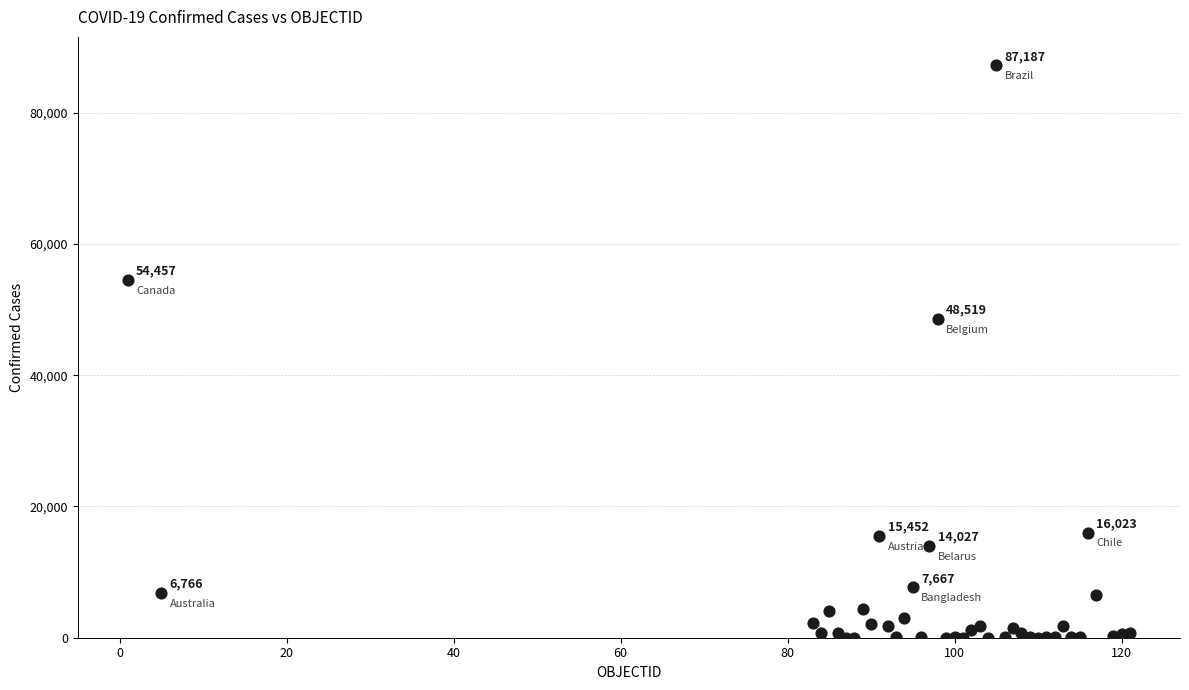

What Y value in the scatter plot is closest to 43597?

48519